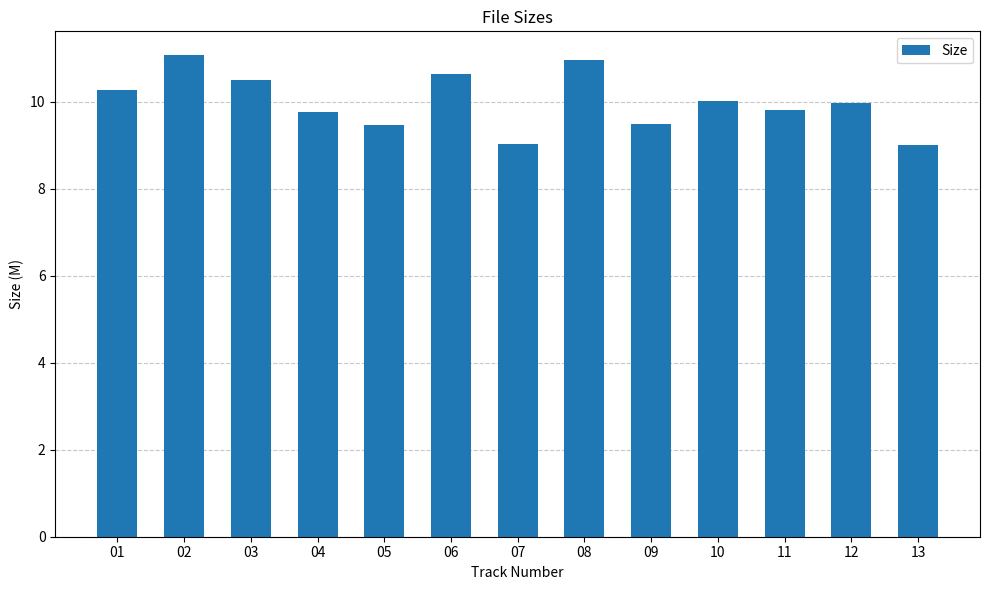

The value at 05 is 5.7. True or false?

False